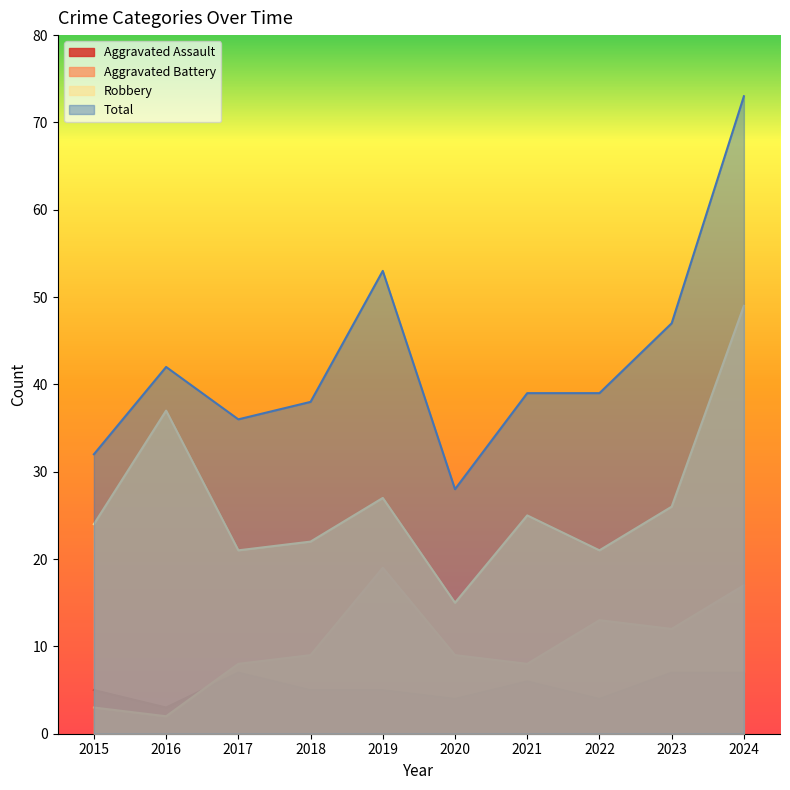

What is the difference between the highest and lowest values at 2018?

33